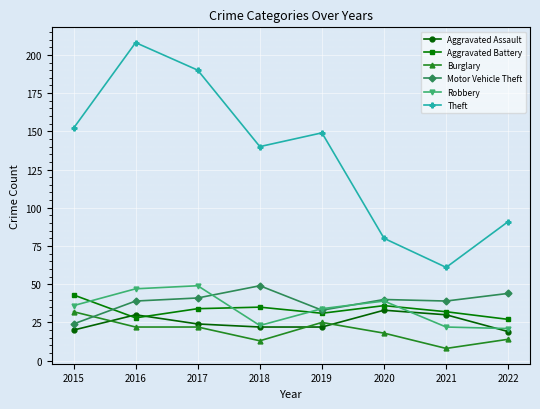

What is the total value across all series at 2019?

294